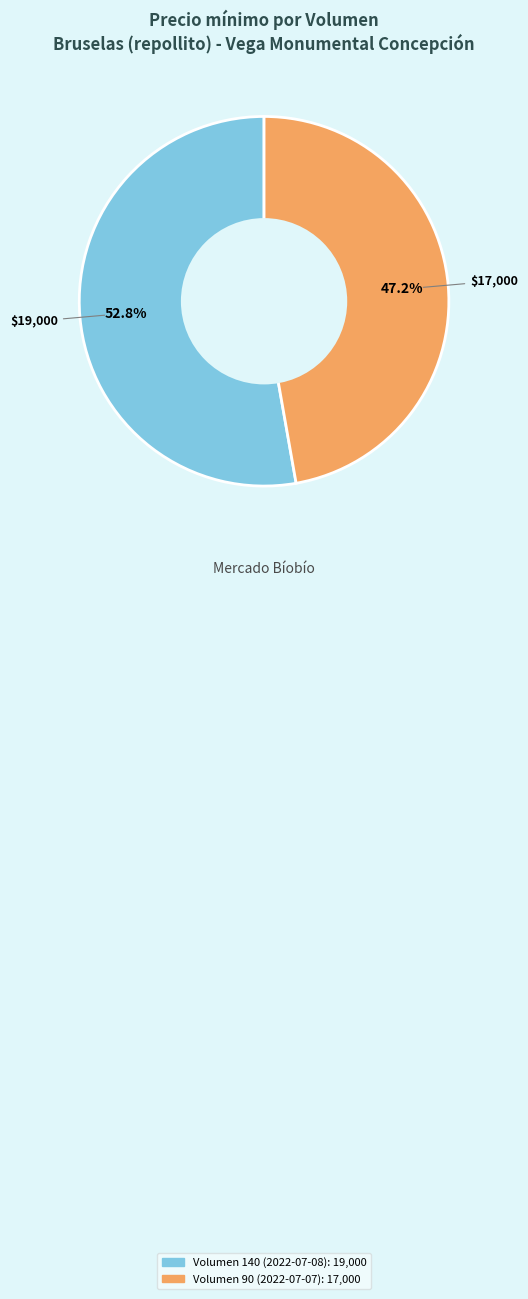

To the nearest percent, what is the combined percentage of Volumen 140 (2022-07-08) and Volumen 90 (2022-07-07)?

100%